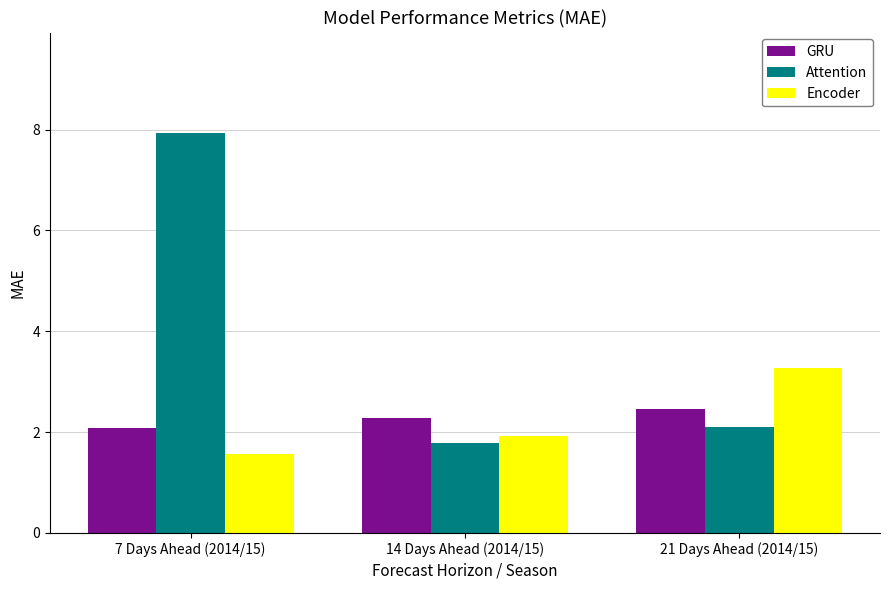

Reading right to left, transcribe all the data shown in this chart.

GRU: 21 Days Ahead (2014/15)=2.4	14 Days Ahead (2014/15)=2.3	7 Days Ahead (2014/15)=2.1
Attention: 21 Days Ahead (2014/15)=2.1	14 Days Ahead (2014/15)=1.8	7 Days Ahead (2014/15)=7.9
Encoder: 21 Days Ahead (2014/15)=3.3	14 Days Ahead (2014/15)=1.9	7 Days Ahead (2014/15)=1.6